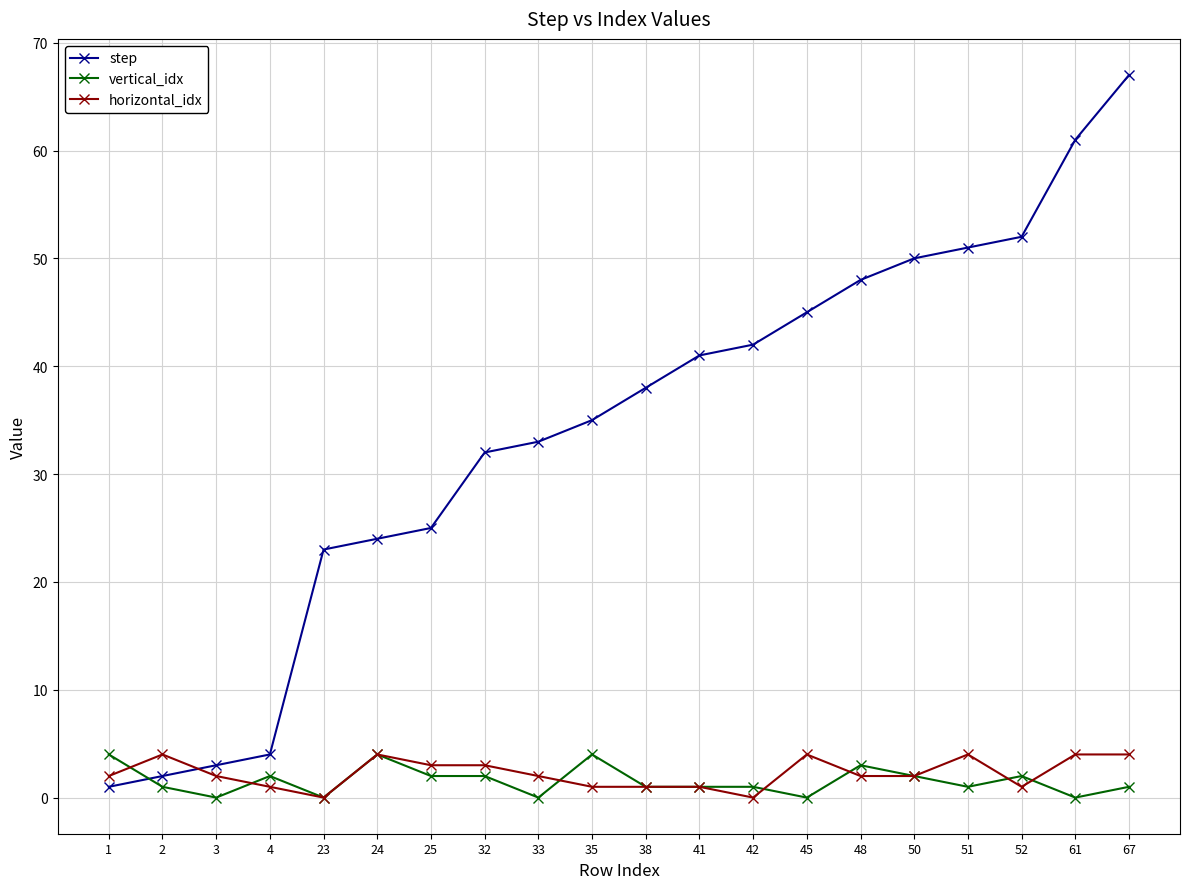

What is the lowest value of the step series?

1